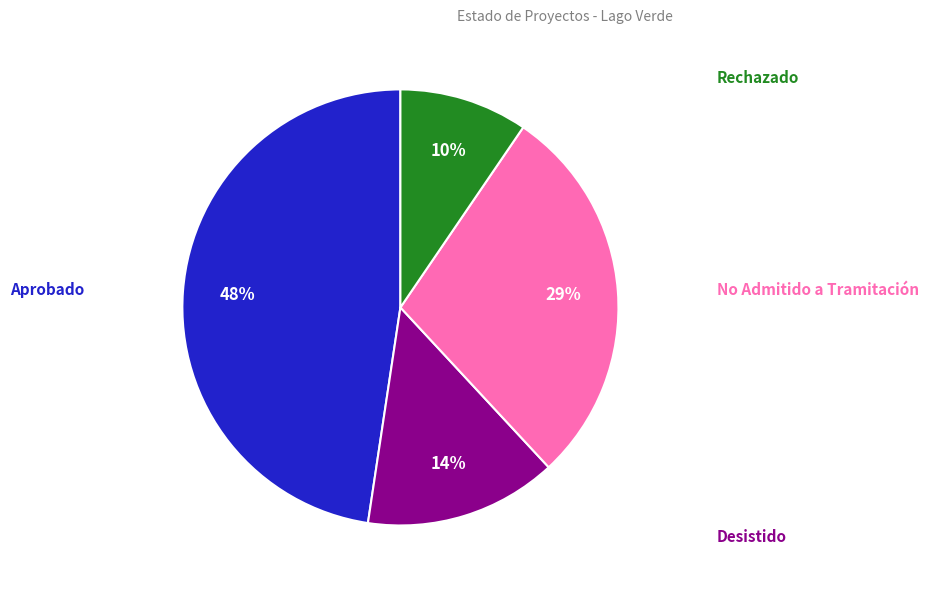

To the nearest percent, what is the difference between the largest and smallest slice percentages?

38%